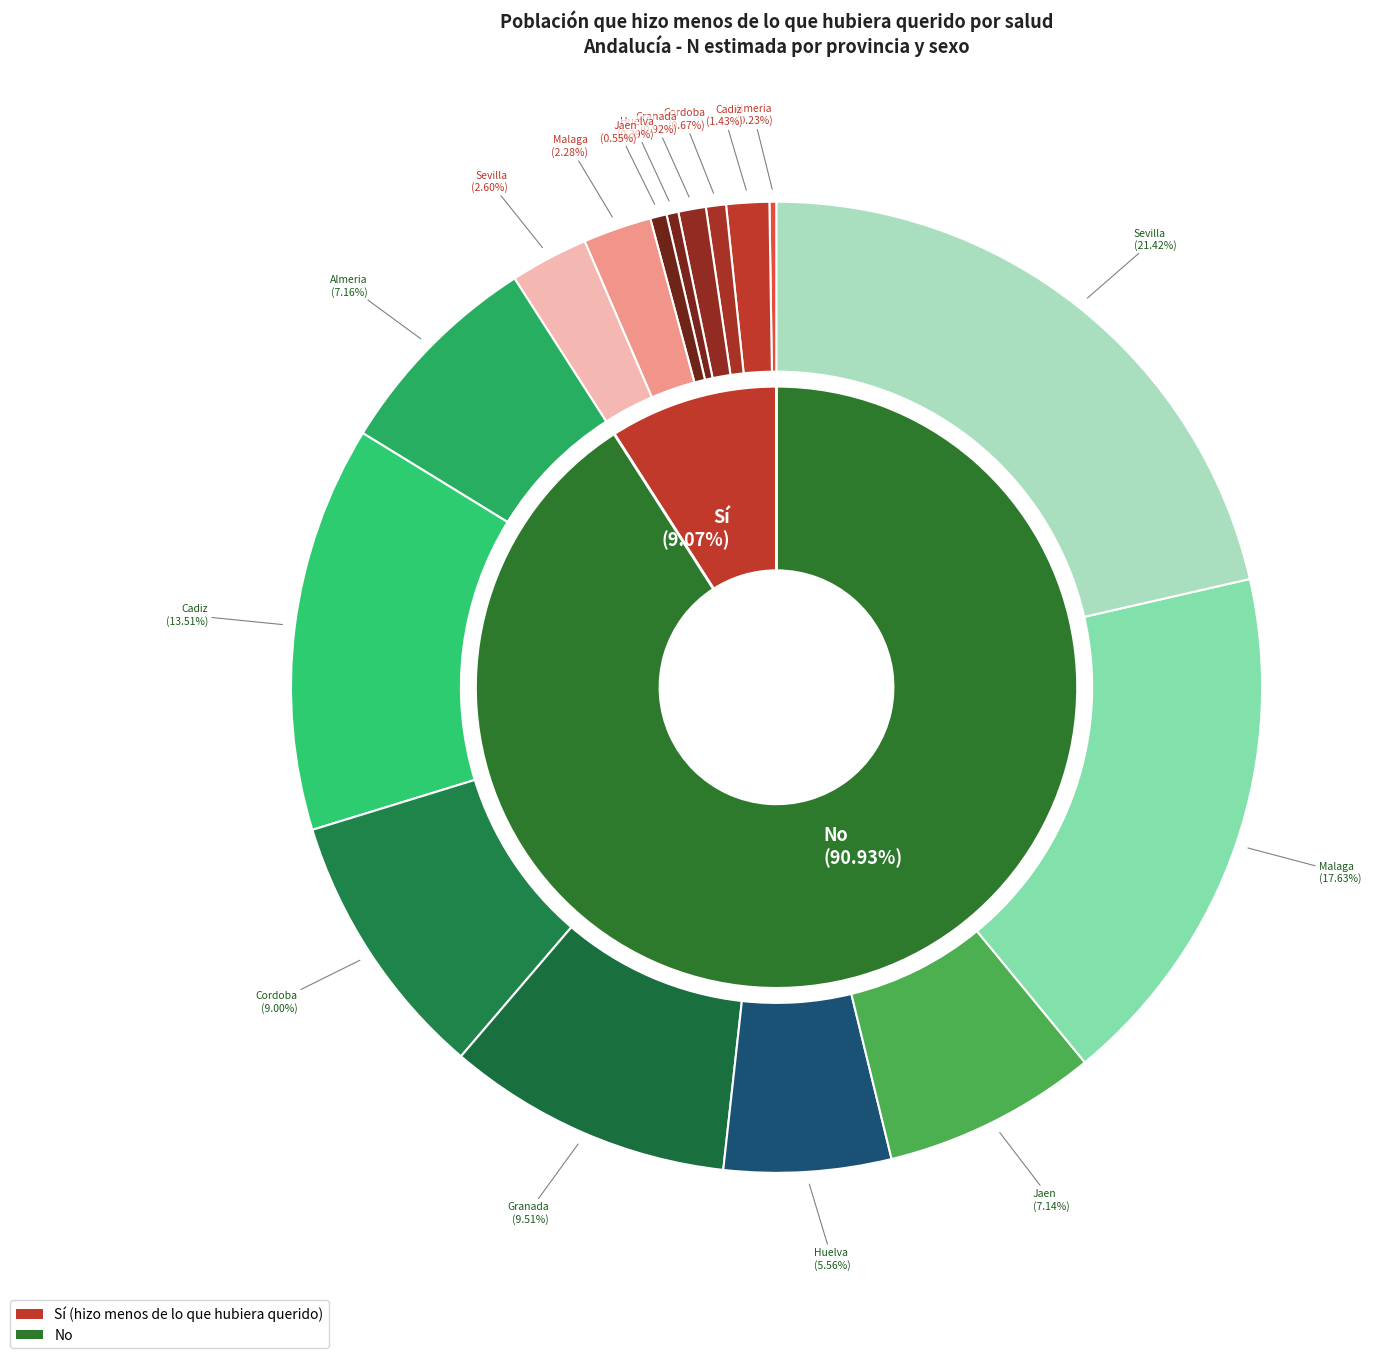

True or false: Malaga accounts for 18% of the total.

True